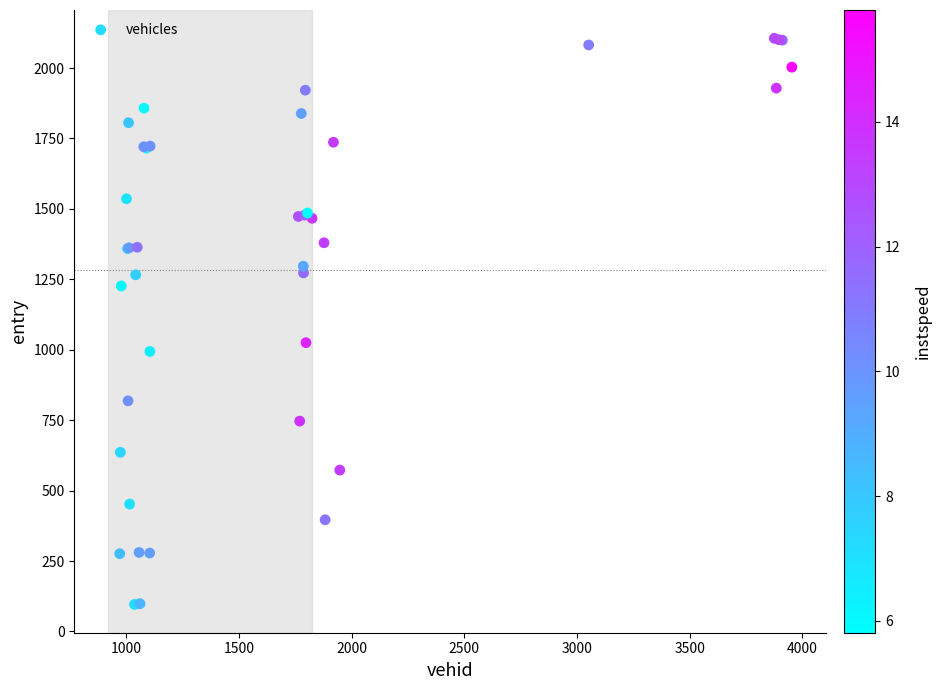

What Y value in the scatter plot is closest to 1100?

1025.0